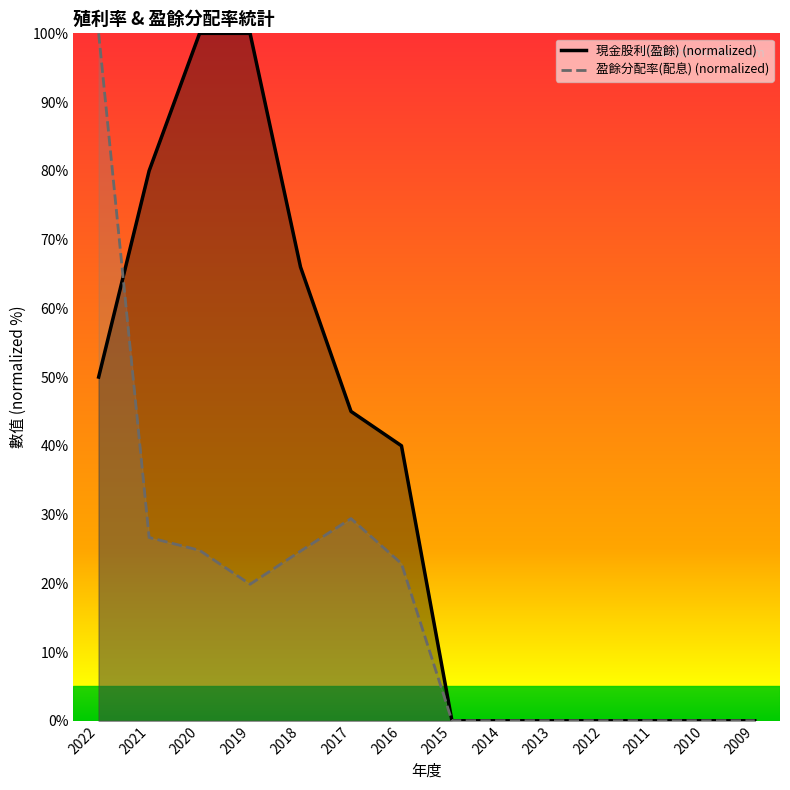

True or false: 現金股利(盈餘) (normalized) has more than 2 interior local peaks.

False